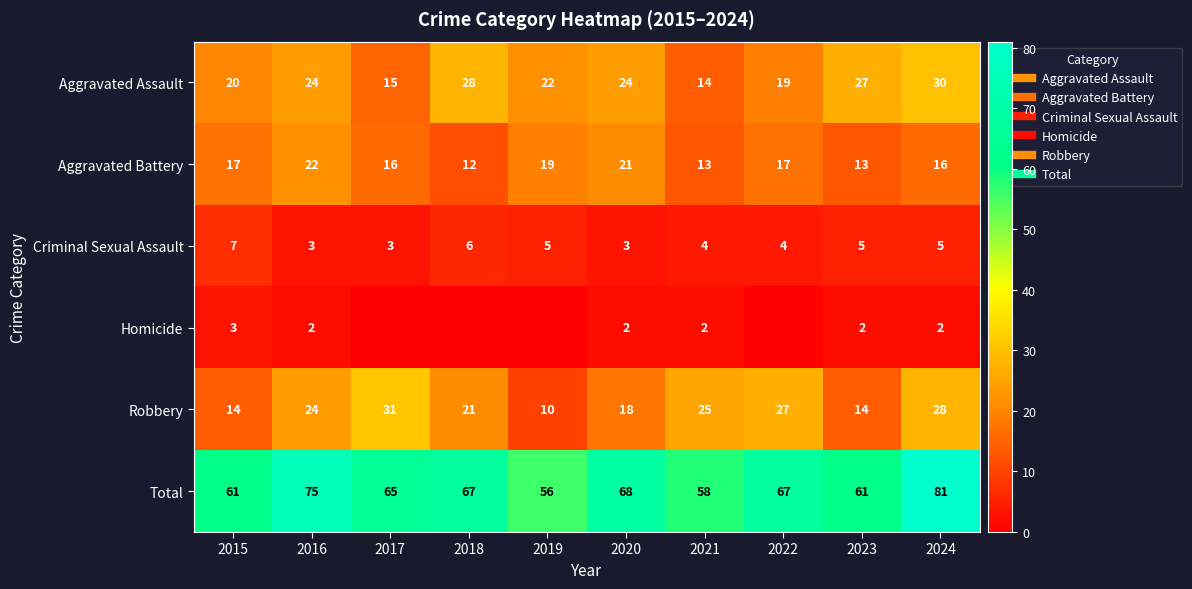

The Total series shows 96 at 2020. True or false?

False